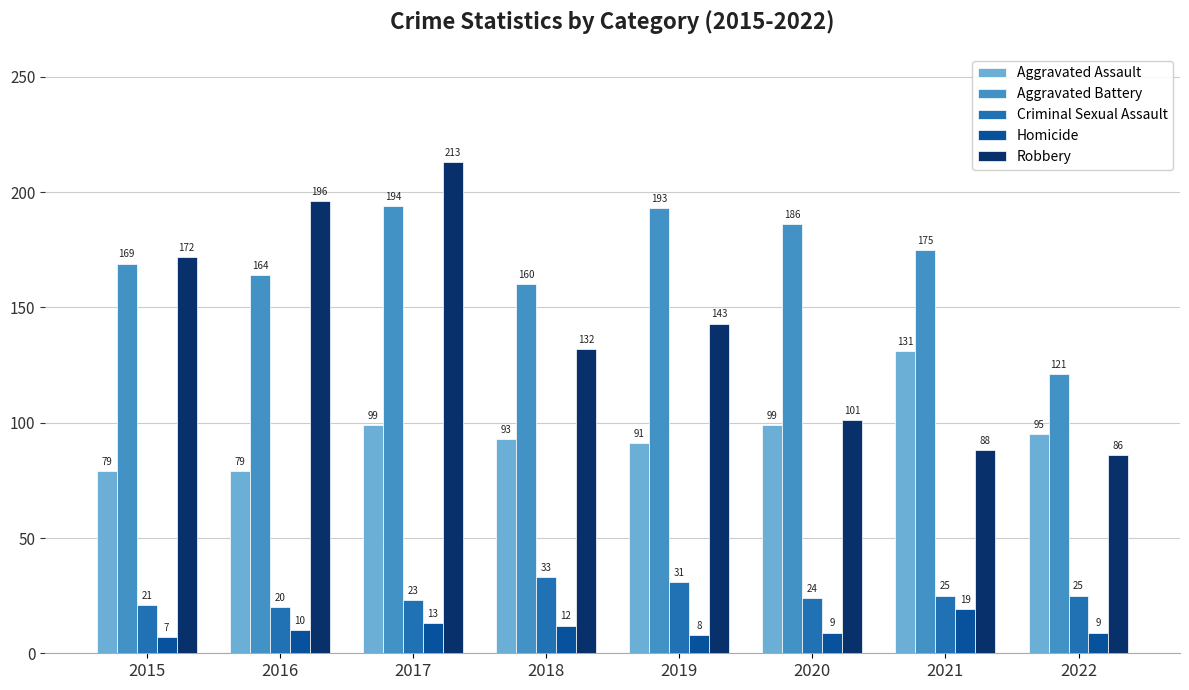

What value does the Homicide series have at 2018?

12